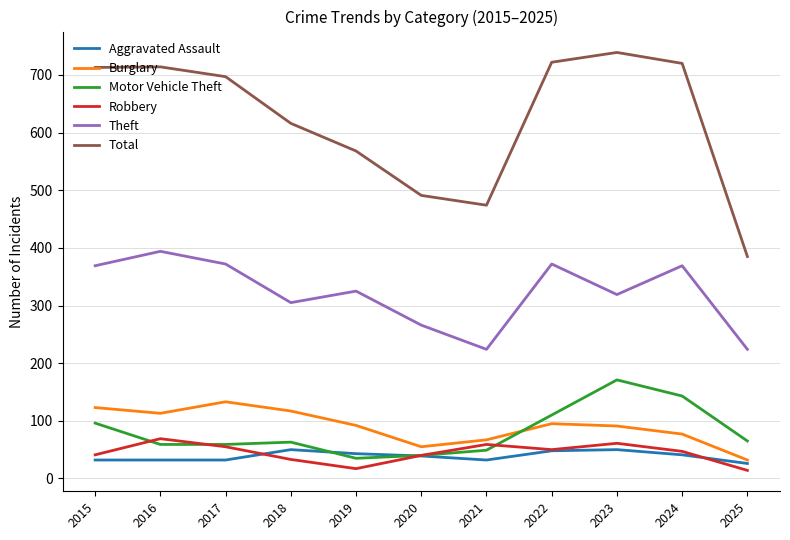

What is the total value across all series at 2017?

1348